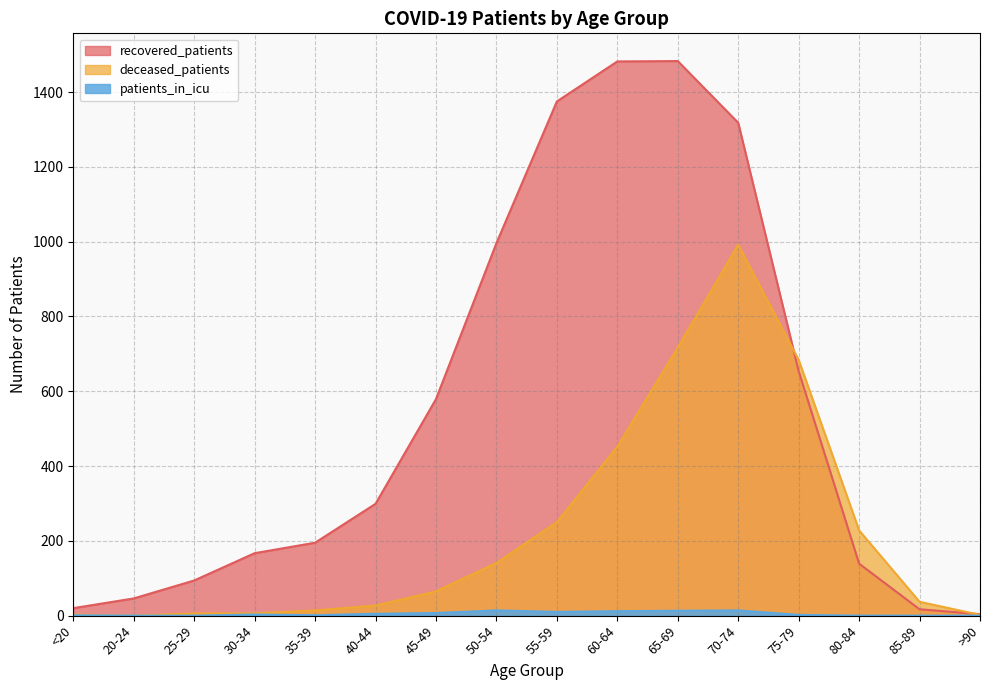

What is the spread (max minus min) of values at 55-59?

1365